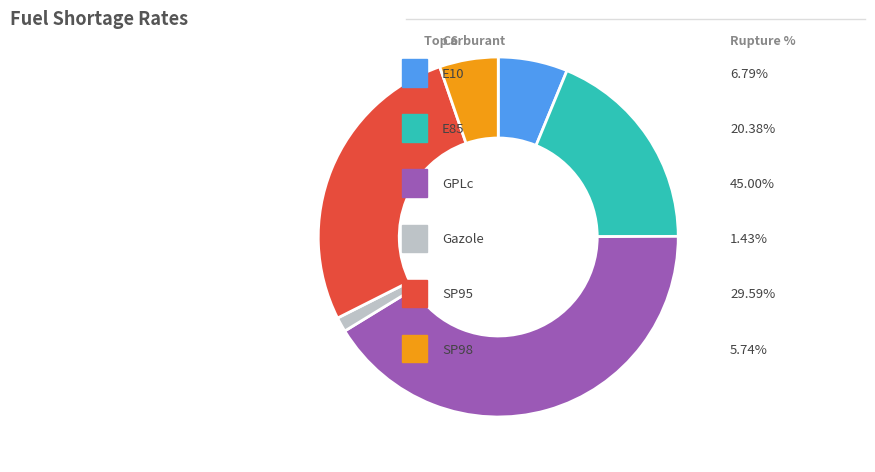

Does any single category account for the majority?

No